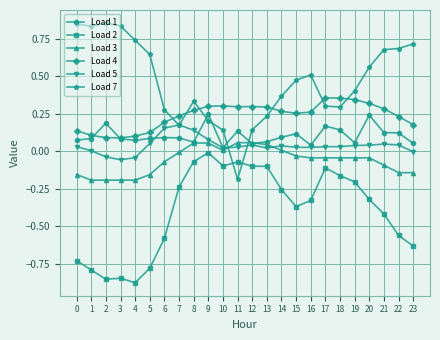

Is it true that Load 1 equals 0.0 at 7?

False